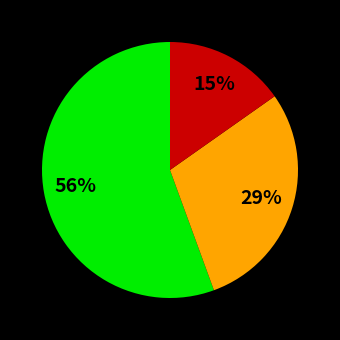

To the nearest percent, what is the average slice percentage?

33%